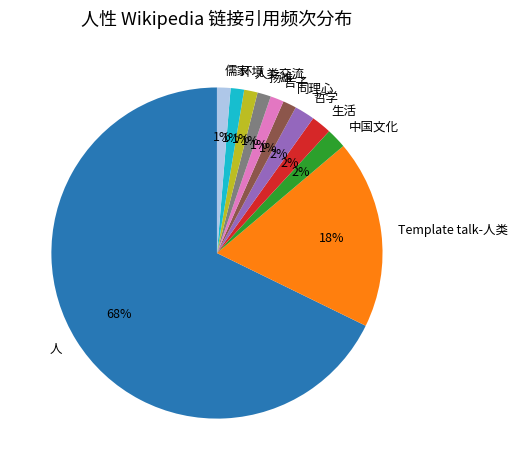

Between 环境 and Template talk-人类, which is larger?

Template talk-人类